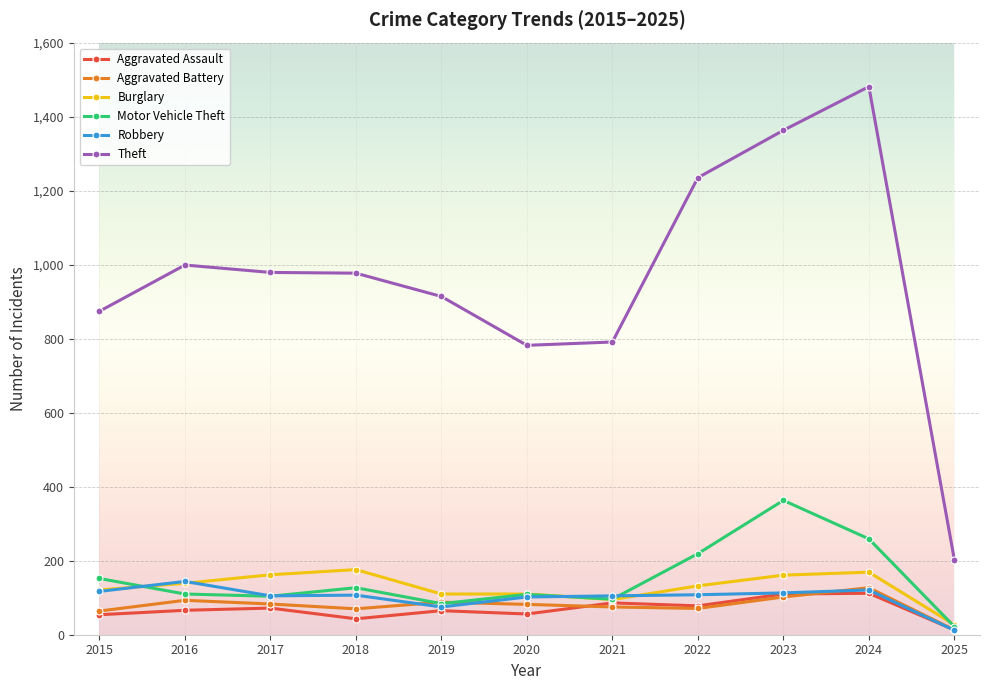

How many lines are shown in the chart?

6